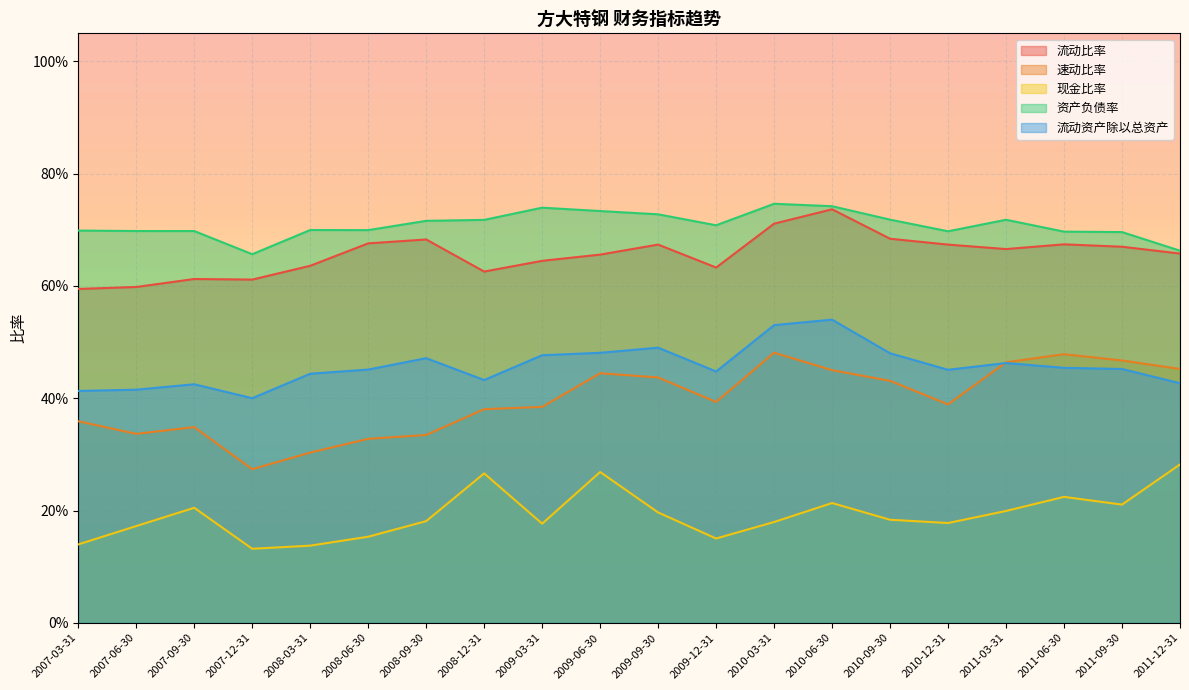

Which series has the widest spread of values?

速动比率